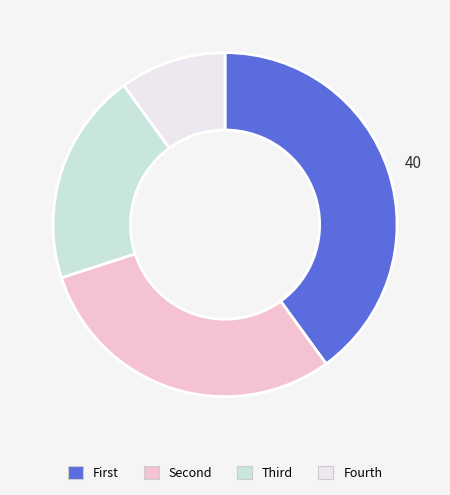

Rank the categories by value from lowest to highest.

Fourth, Third, Second, First